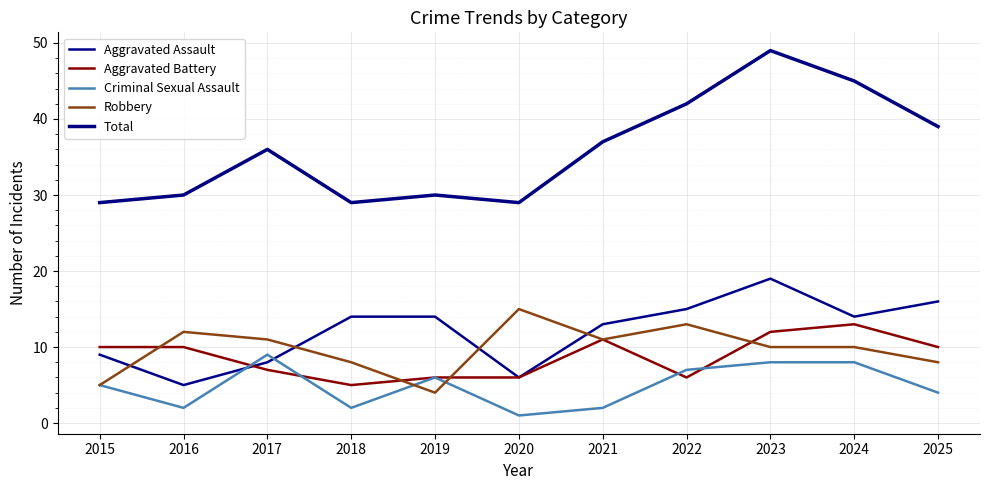

Between 2023 and 2024, which series saw the biggest shift?

Aggravated Assault